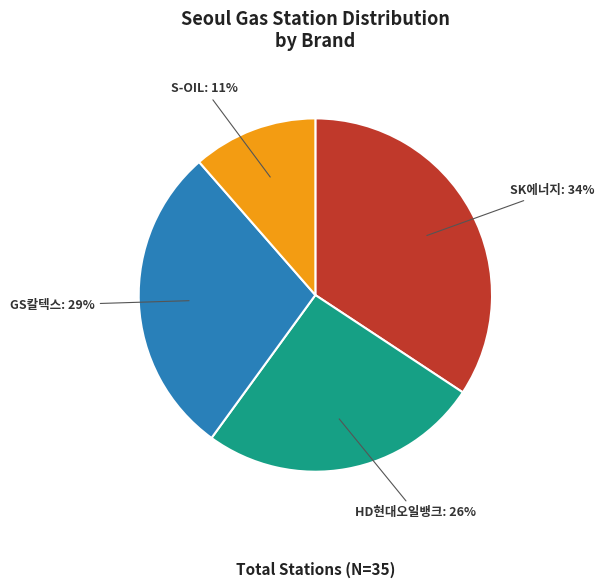

Which slice is the largest?

SK에너지